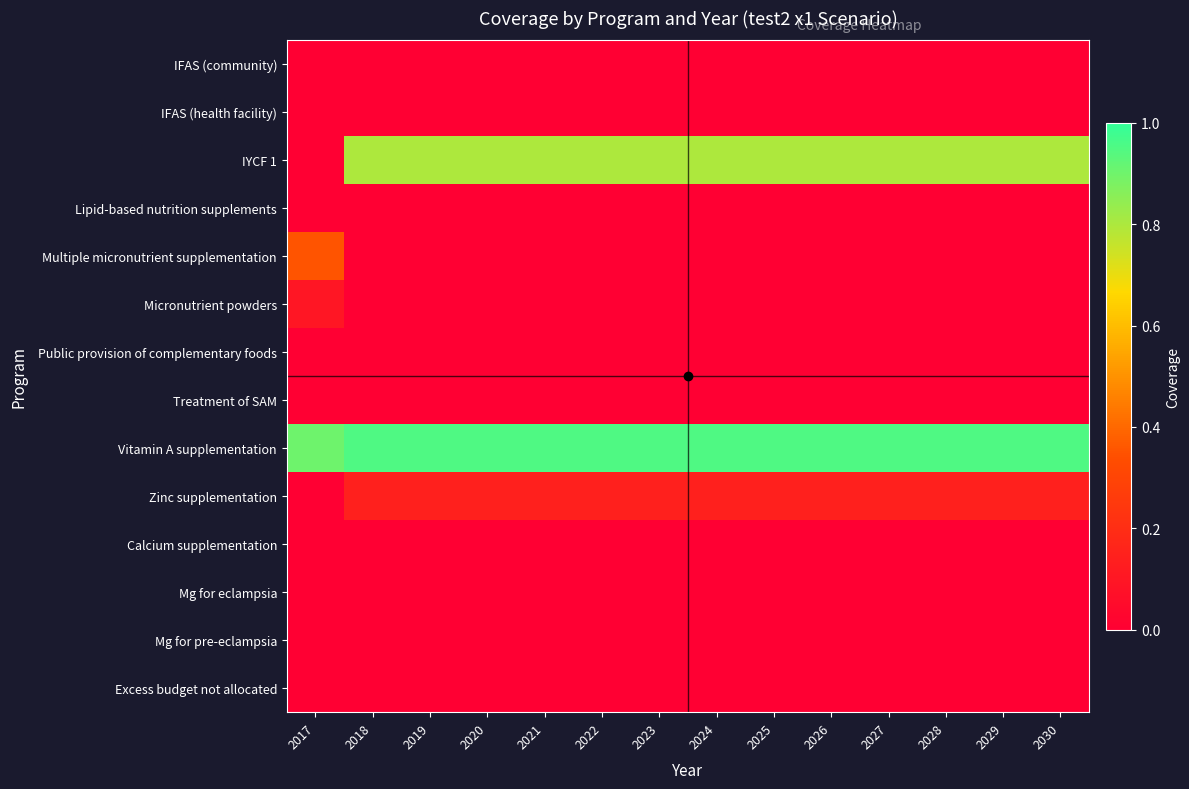

Which series has the largest total across all categories?

Vitamin A supplementation